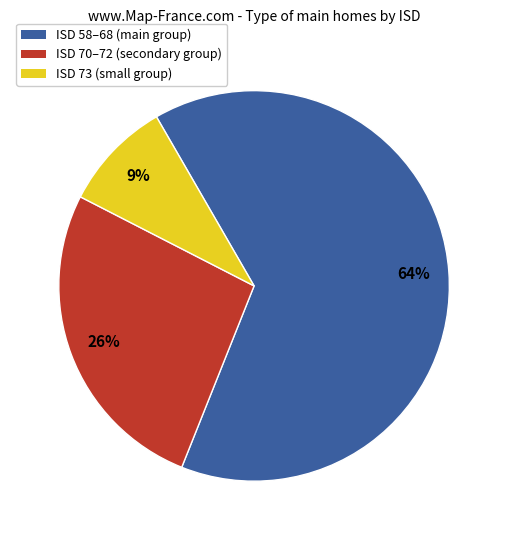

Does any single category account for the majority?

Yes